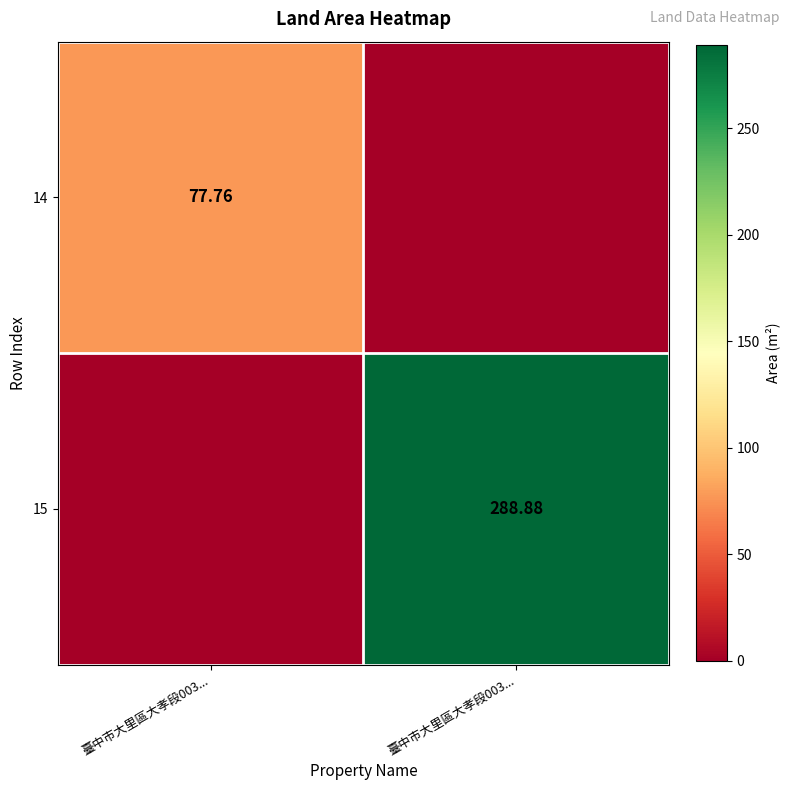

True or false: 15 has a value of 0.0 at 臺中市大里區大孝段003....

True